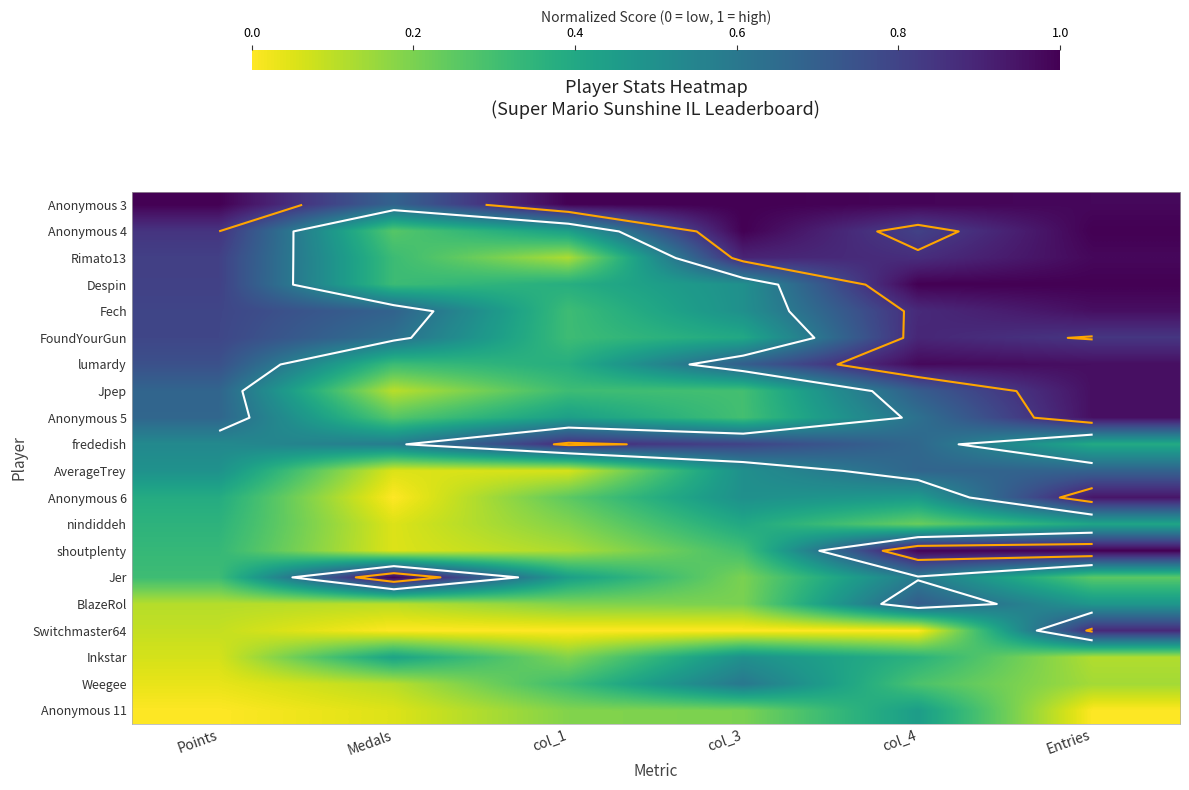

Count the number of data series in this chart.

20